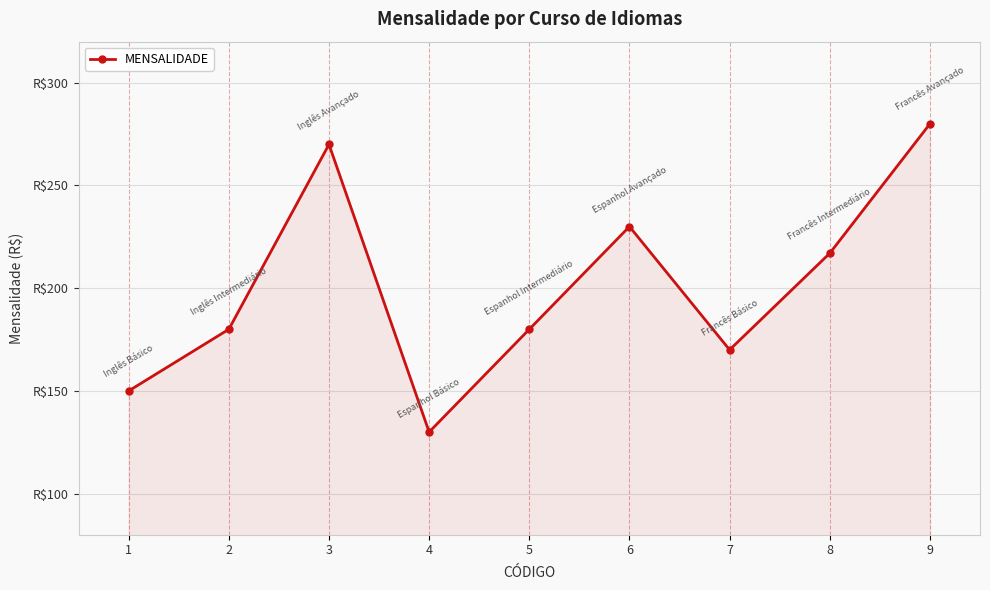

Is it true that the value at 8 is 217?

True